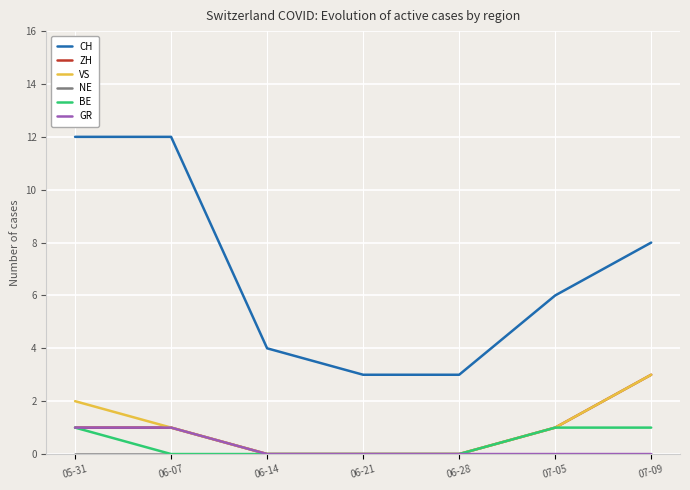

At which category is the sum across all series the highest?

05-31